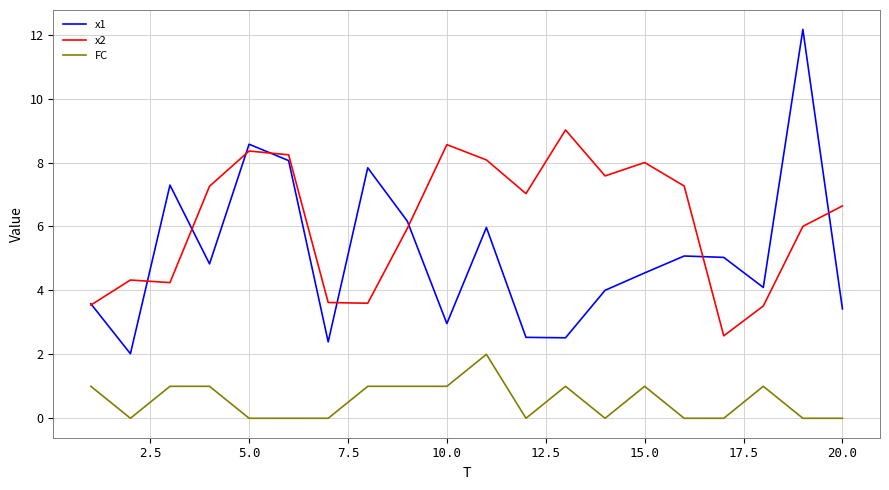

At how many categories does at least one series exceed 1?

20